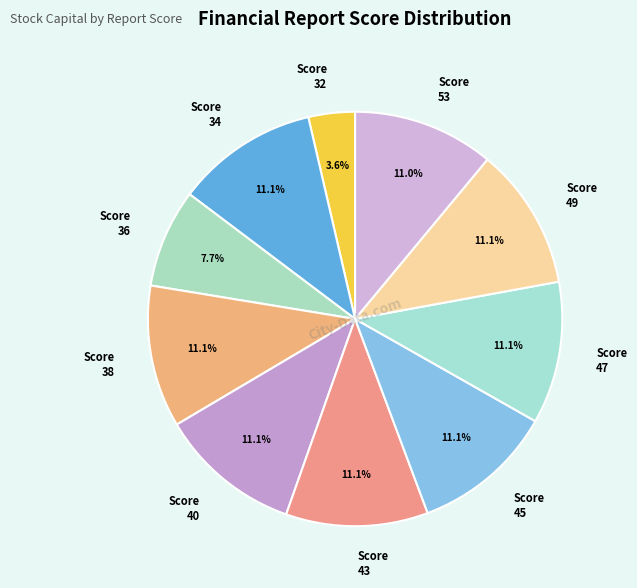

What is the ratio of the value at Score 36 to the value at Score 43?

0.7